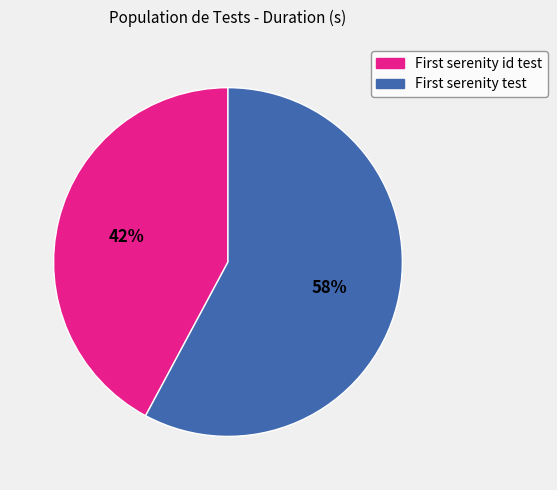

Which category has the biggest portion of the pie?

First serenity test